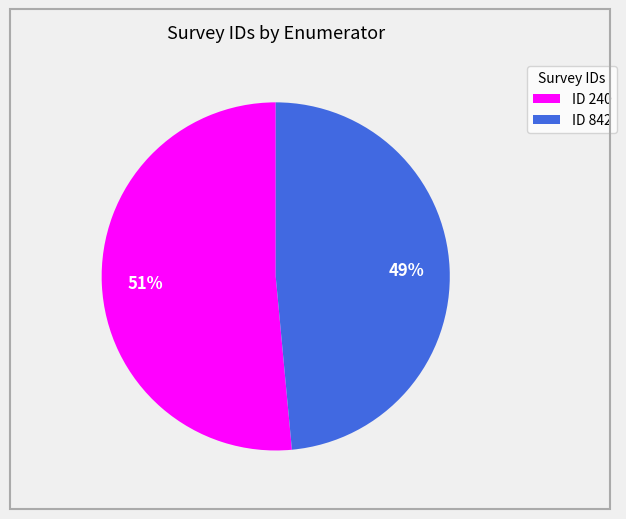

Is there a majority slice in this chart?

Yes